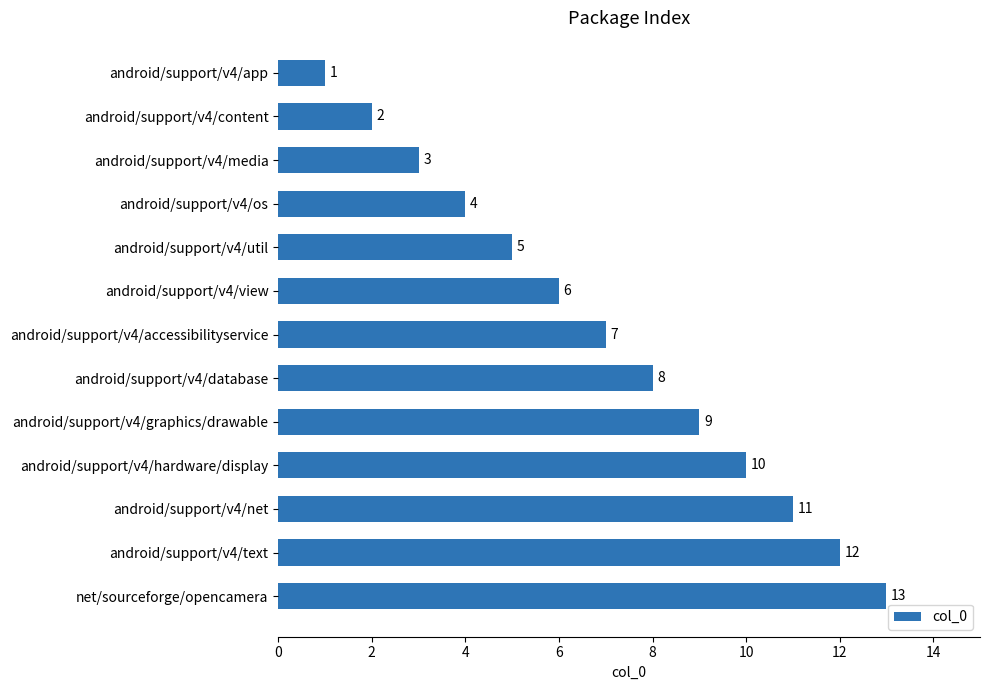

What is the average value?

7